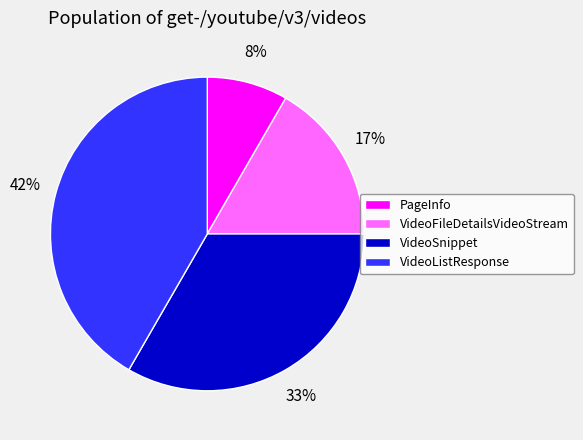

True or false: PageInfo accounts for 1% of the total.

False